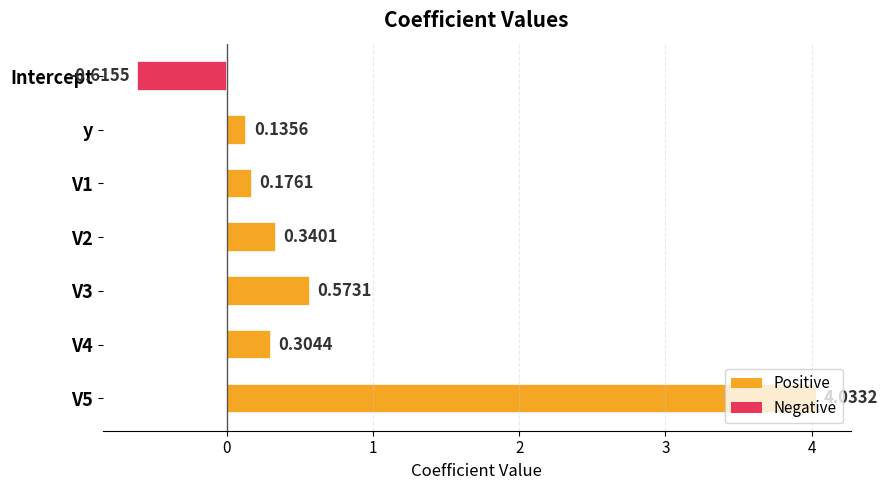

Rank the categories by value from highest to lowest.

V5, V3, V2, V4, V1, y, Intercept